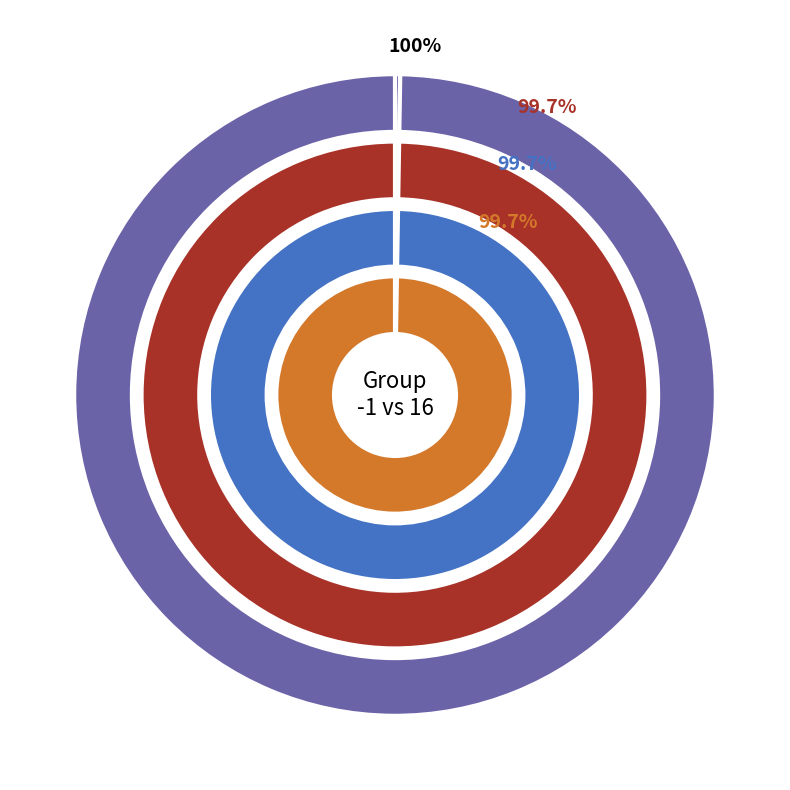

The time_values slice represents 13% of the pie. True or false?

False